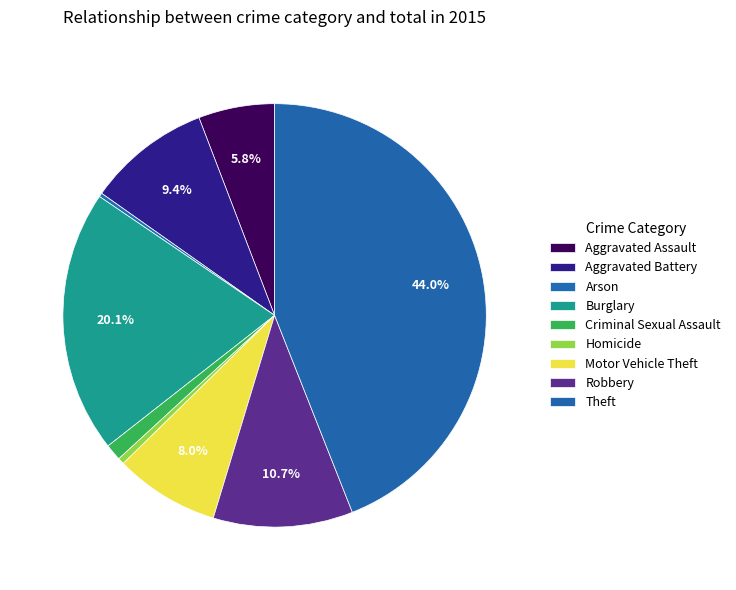

Which has a higher value, Aggravated Battery or Aggravated Assault?

Aggravated Battery